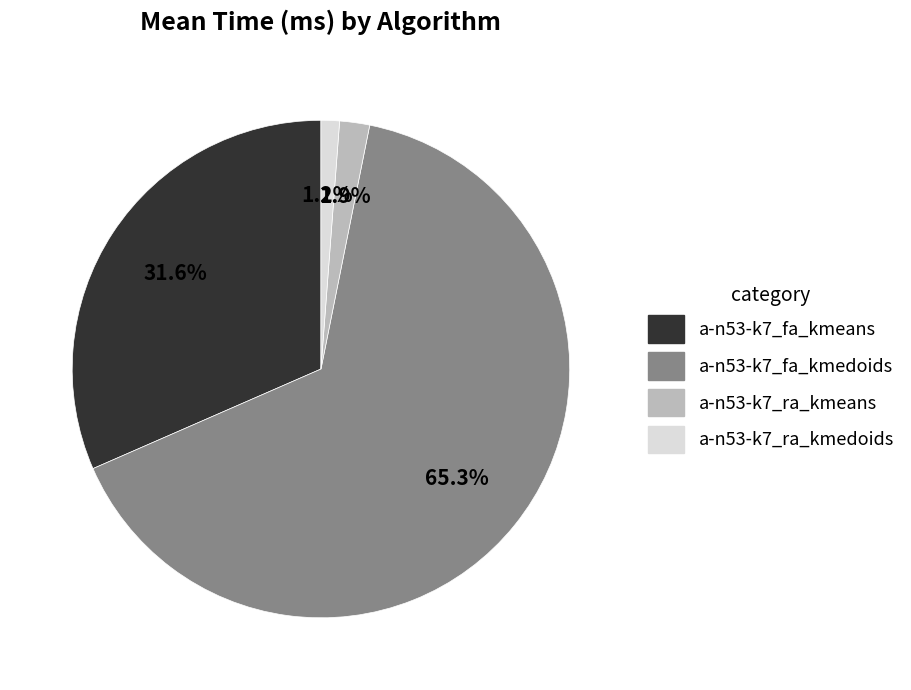

To the nearest percent, what is the difference between the a-n53-k7_ra_kmedoids and a-n53-k7_ra_kmeans slice percentages?

1%